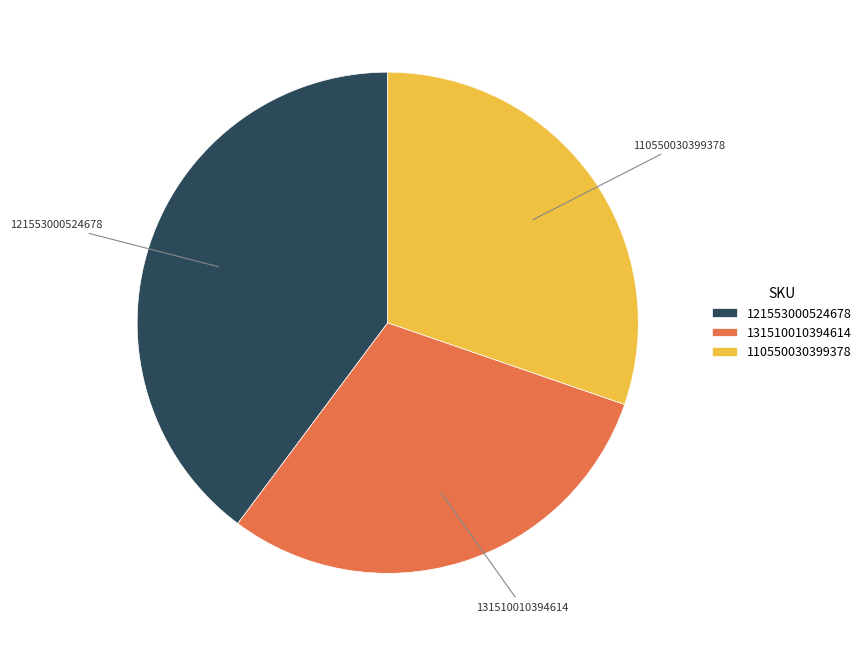

True or false: 110550030399378 accounts for 1% of the total.

False